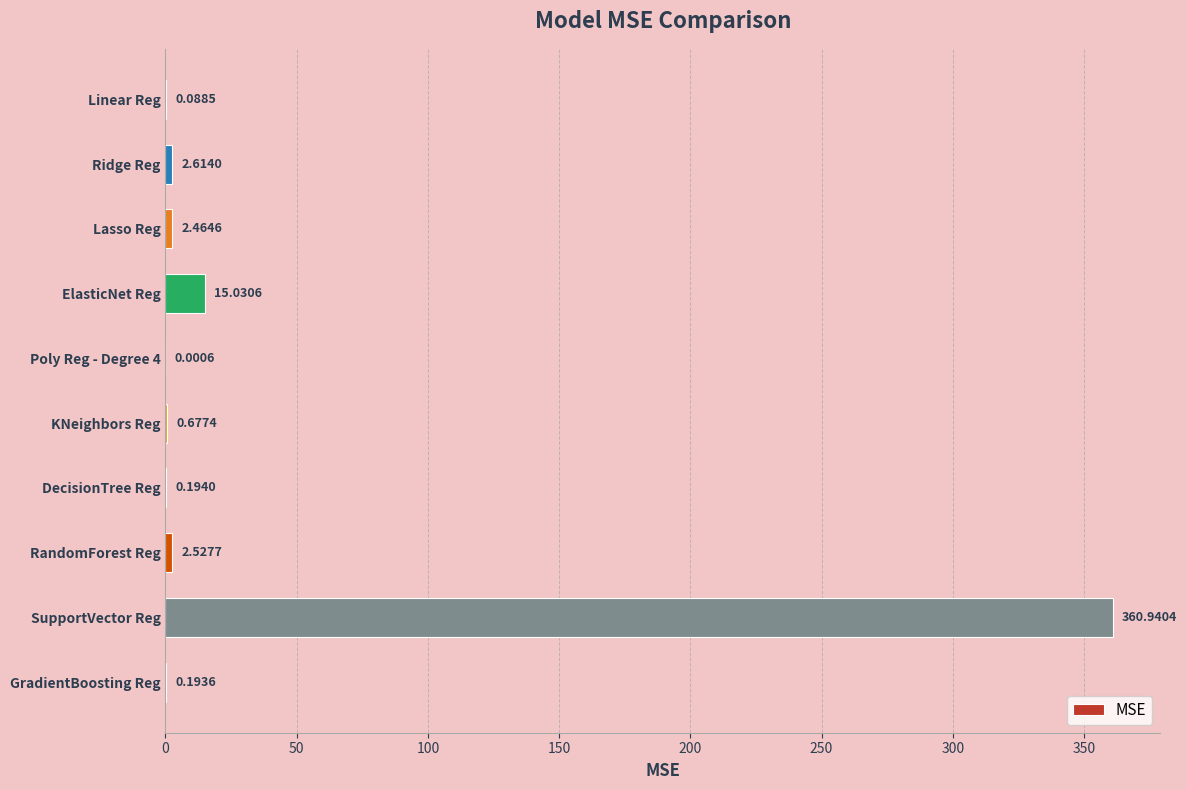

What is the sum of the values at RandomForest Reg and KNeighbors Reg?

3.2